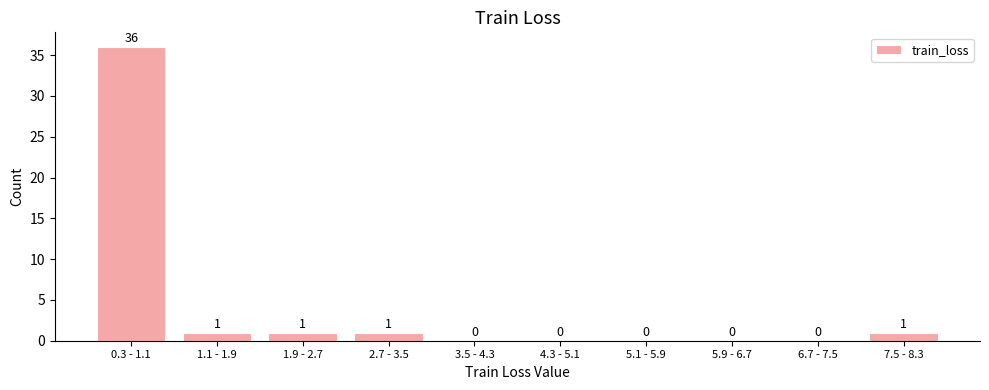

Reading right to left, what are all the values shown in this chart?

7.5 - 8.3=1	6.7 - 7.5=0	5.9 - 6.7=0	5.1 - 5.9=0	4.3 - 5.1=0	3.5 - 4.3=0	2.7 - 3.5=1	1.9 - 2.7=1	1.1 - 1.9=1	0.3 - 1.1=36